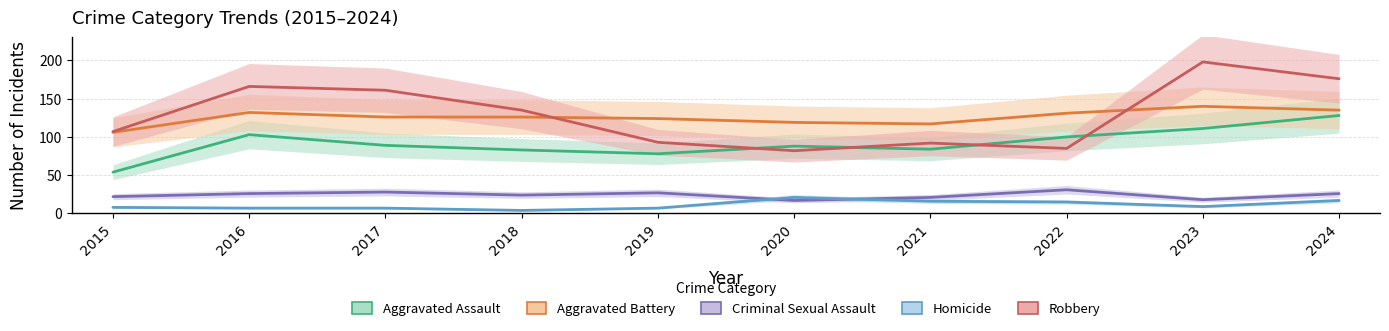

Reading left to right, list all the values displayed in this chart.

Aggravated Assault: 2015=54	2016=103	2017=89	2018=83	2019=78	2020=88	2021=84	2022=100	2023=111	2024=128
Aggravated Battery: 2015=106	2016=132	2017=126	2018=126	2019=124	2020=119	2021=117	2022=131	2023=140	2024=135
Criminal Sexual Assault: 2015=22	2016=26	2017=28	2018=24	2019=27	2020=17	2021=21	2022=31	2023=18	2024=26
Homicide: 2015=8	2016=7	2017=7	2018=4	2019=7	2020=21	2021=16	2022=15	2023=9	2024=17
Robbery: 2015=107	2016=166	2017=161	2018=135	2019=93	2020=82	2021=92	2022=85	2023=198	2024=176